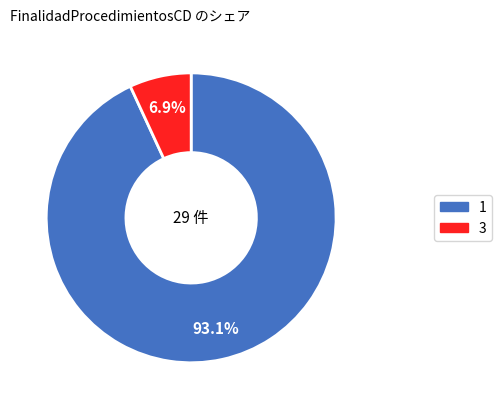

To the nearest percent, what is the difference between the largest and smallest slice percentages?

86%